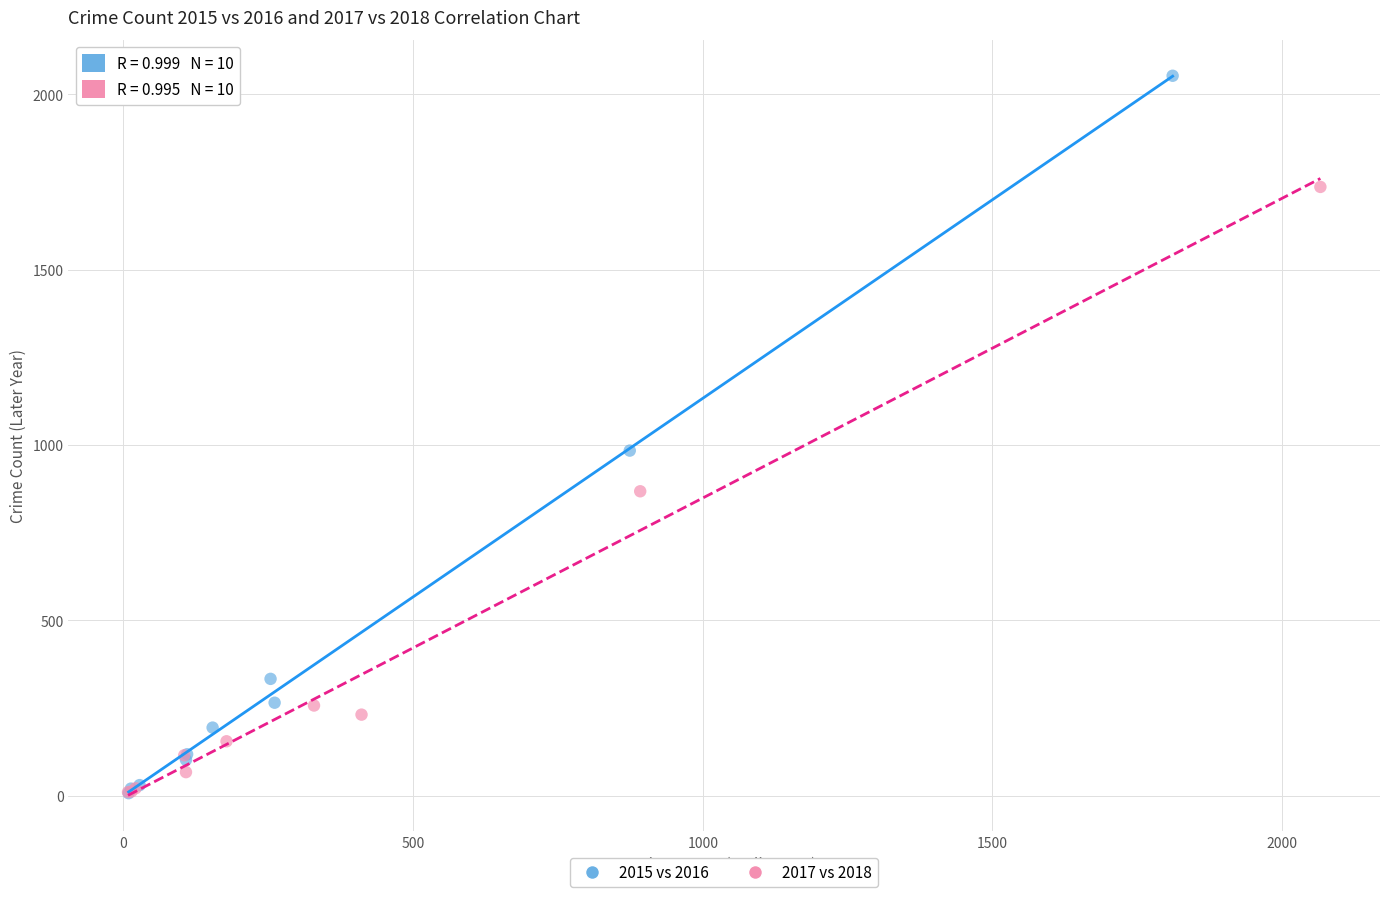

Which series reaches the maximum Y coordinate?

2015 vs 2016